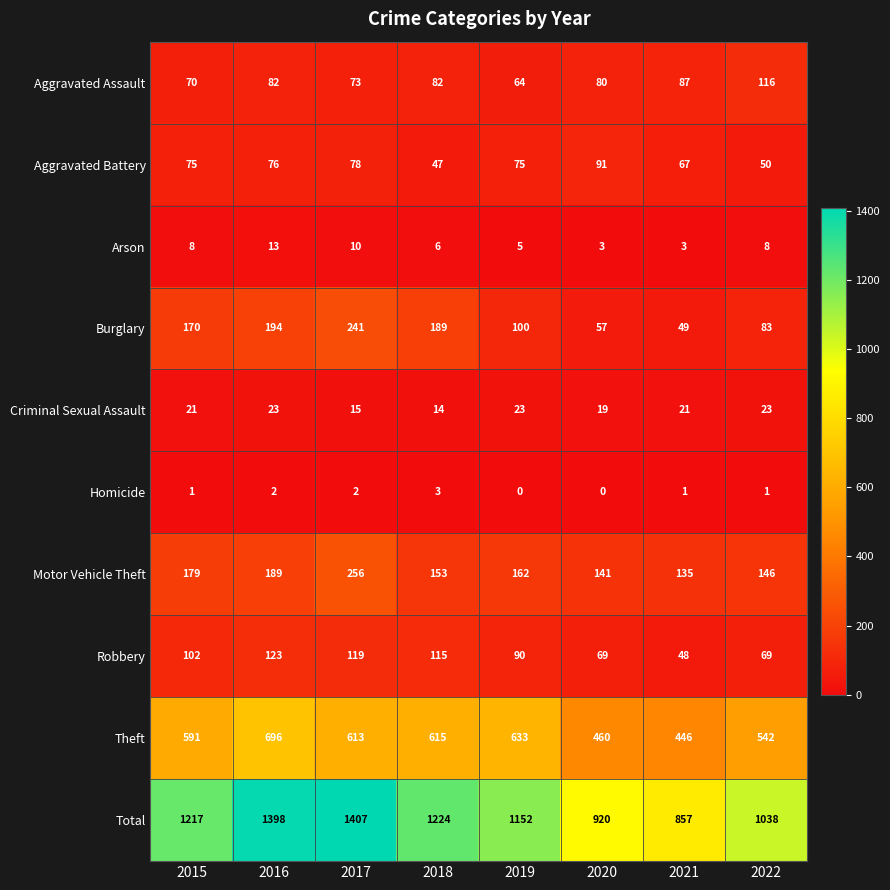

Count the number of data series in this chart.

10